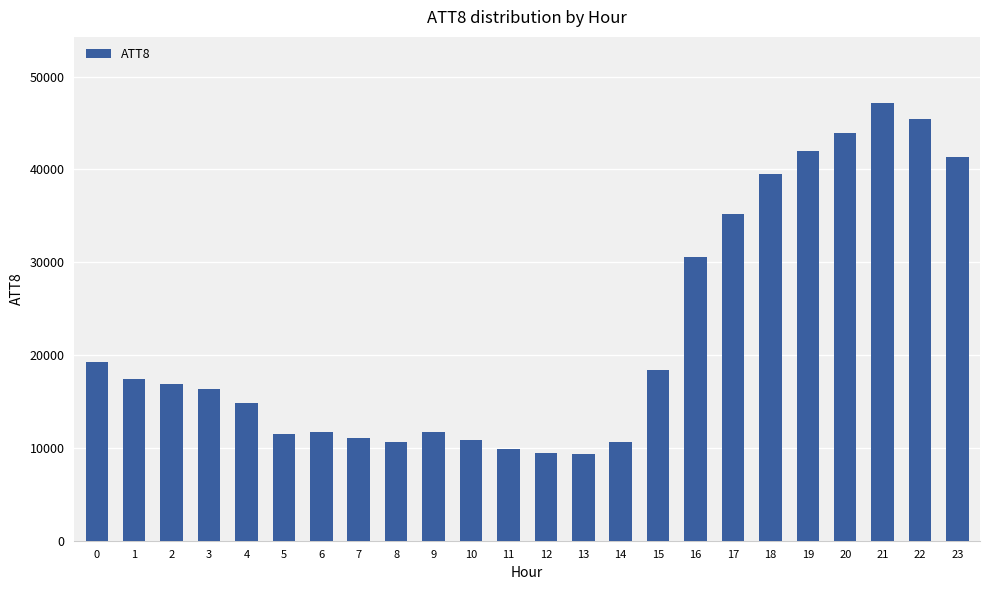

Which has a higher value, 16 or 19?

19